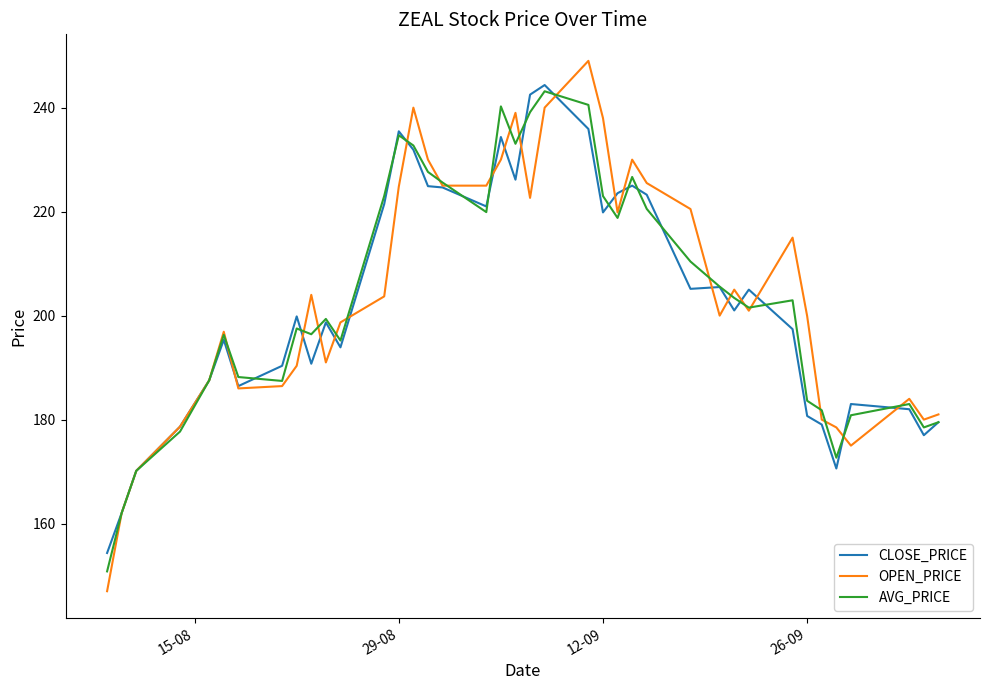

How many lines are shown in the chart?

3